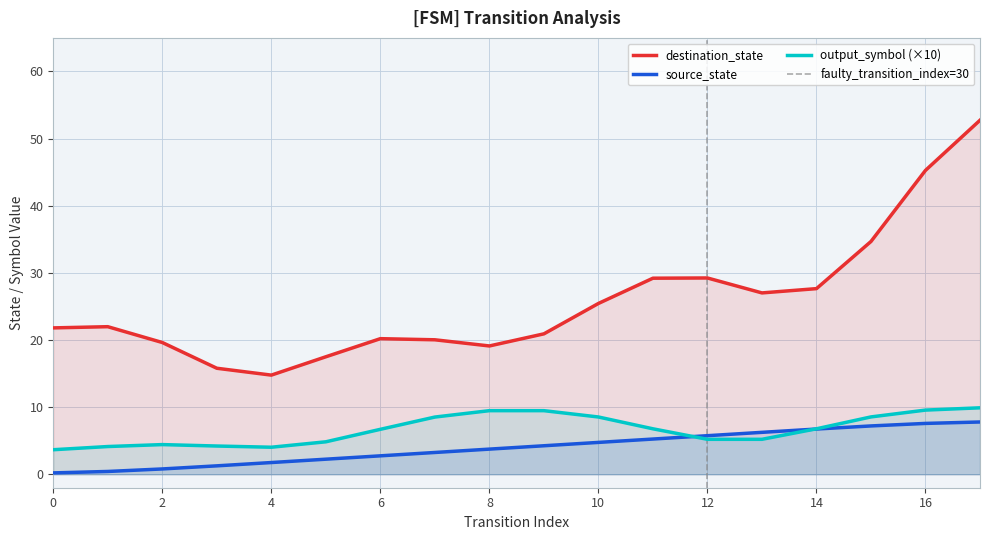

Is it true that input_symbol_encoded equals 0 at 4?

False